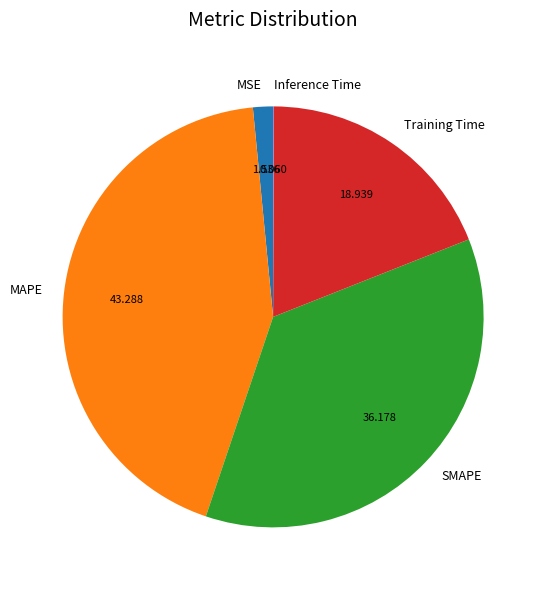

The Training Time slice represents 19% of the pie. True or false?

True